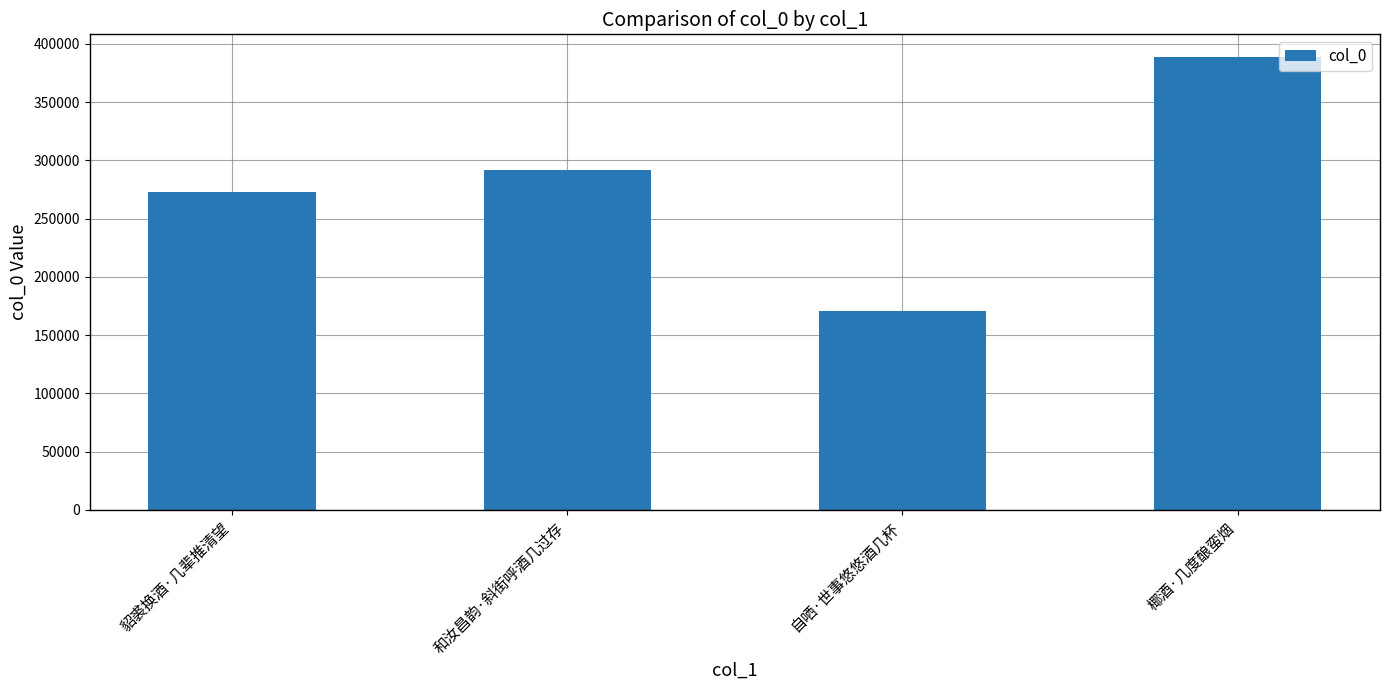

Which has a higher value, 椰酒·几度酿蛮烟 or 自哂·世事悠悠酒几杯?

椰酒·几度酿蛮烟